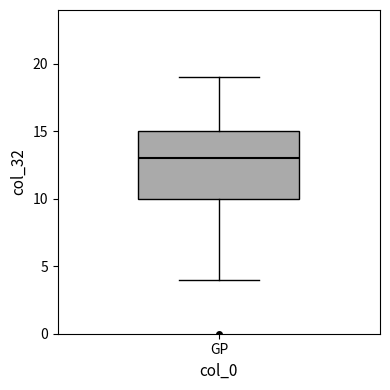

Read this box plot against the y-axis: the position of the median line, the range covered by the box, and the ends of both whiskers. The values are not printed on the chart, so give them approximately, as read against the axis.

median 13, box 10 to 15, whiskers 4 to 19